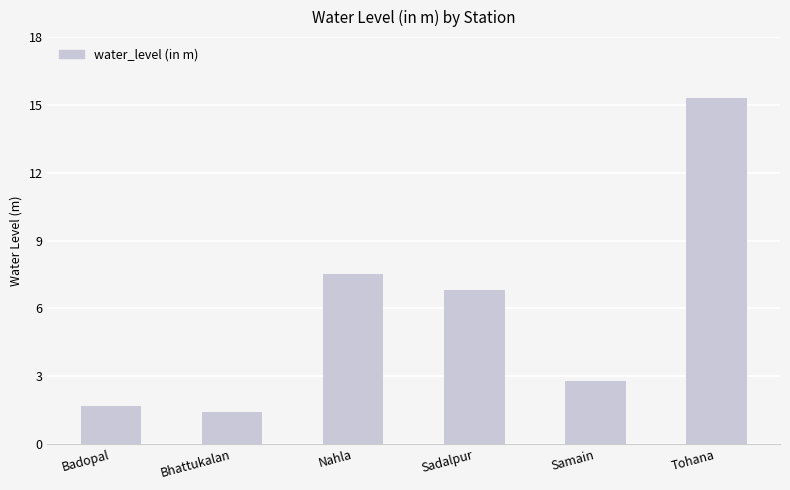

What is the change in value from Nahla to Samain?

-4.7